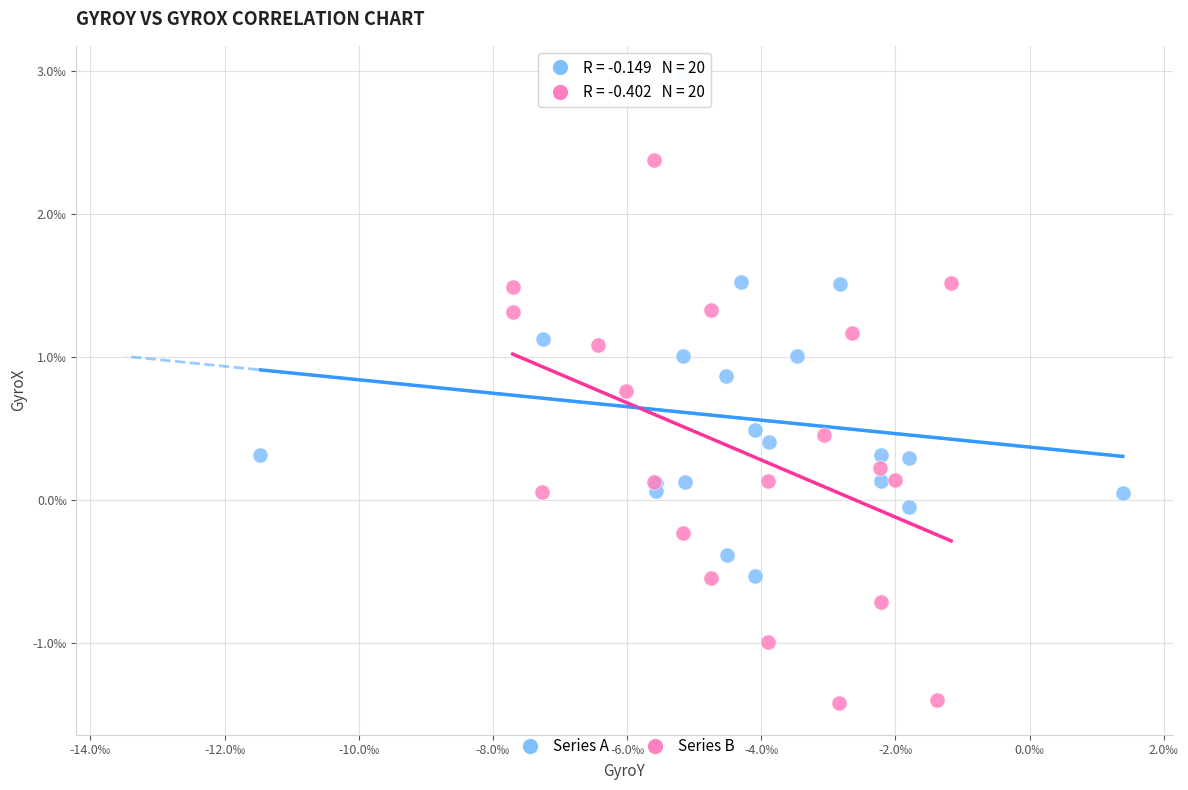

Which series reaches the minimum Y coordinate?

Series B